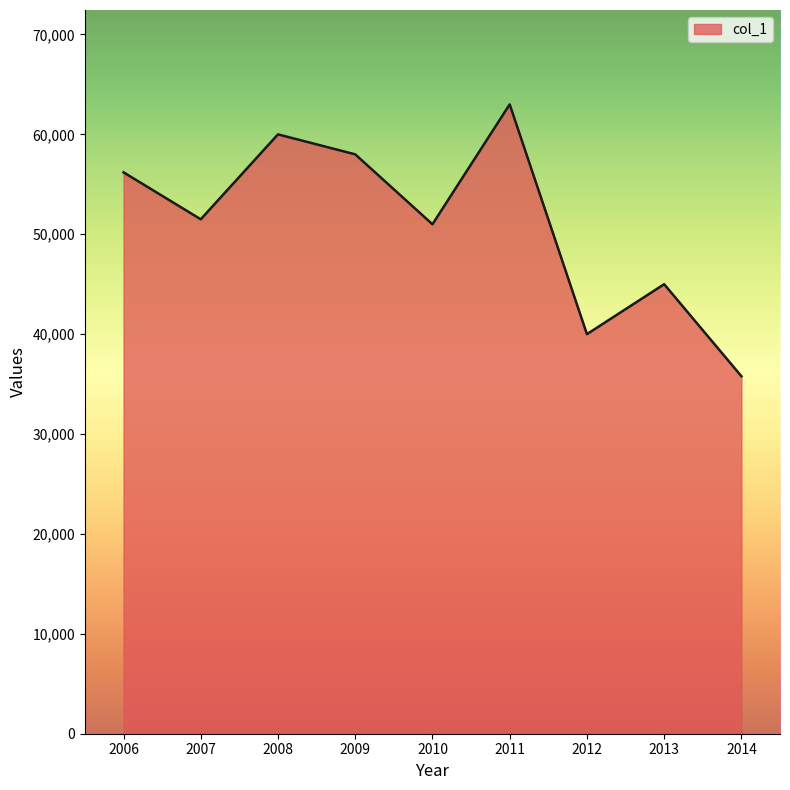

What is the change in value from 2010 to 2013?

-6000